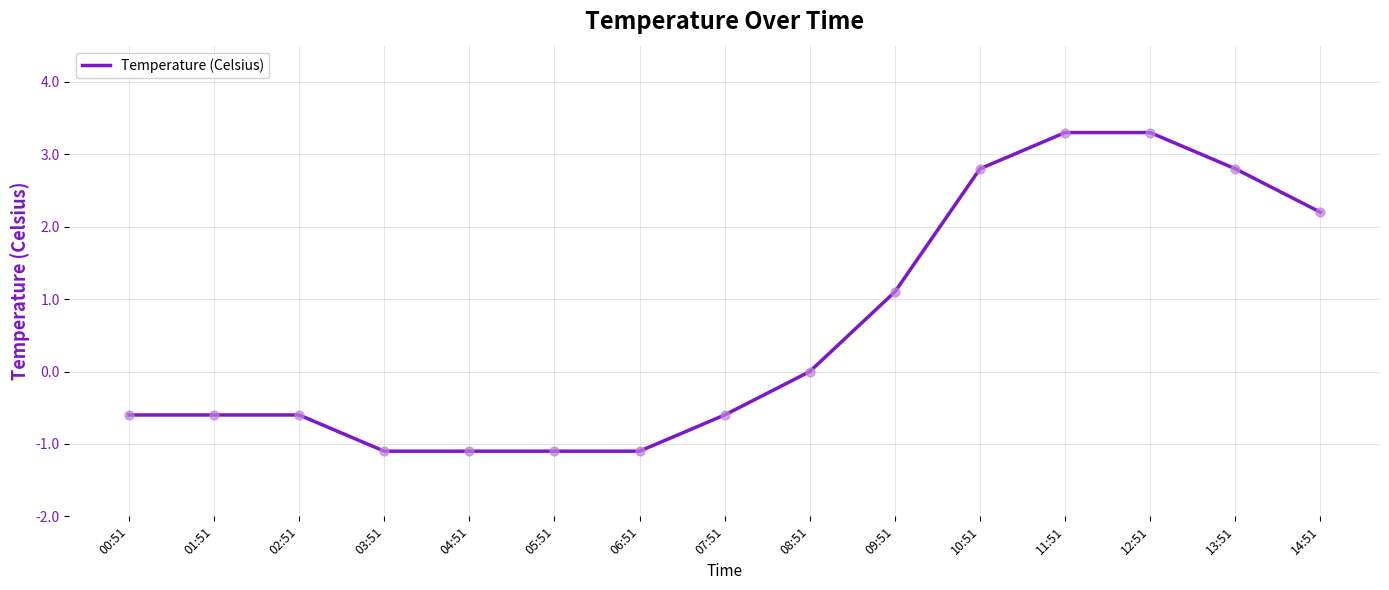

What is the change in value from 06:51 to 13:51?

+3.9